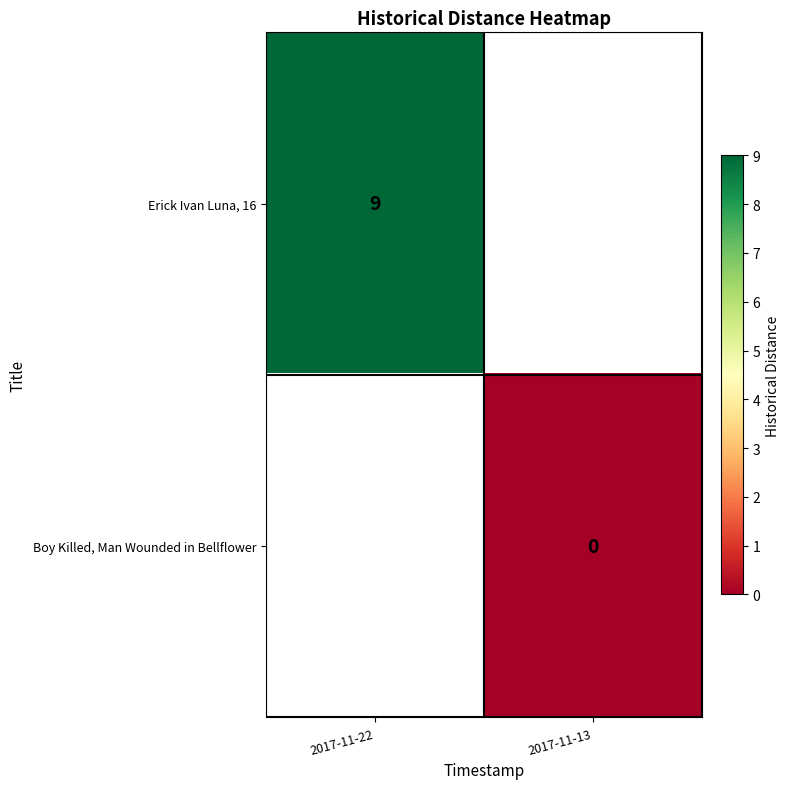

True or false: Erick Ivan Luna, 16 has a value of 15 at 2017-11-22.

False